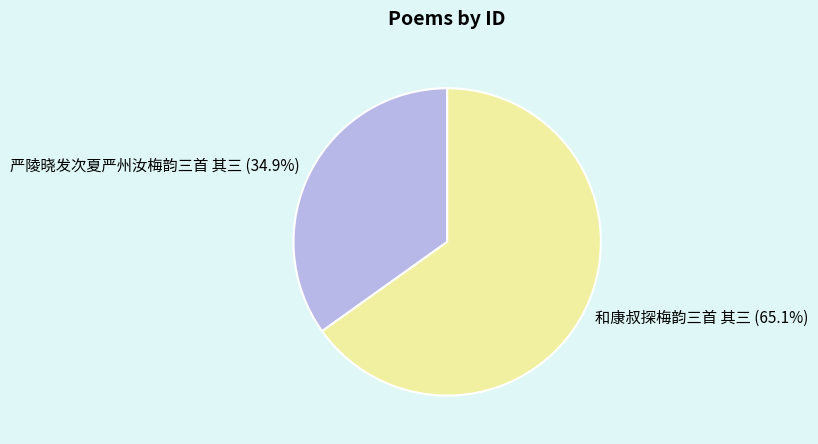

Is it true that 严陵晓发次夏严州汝梅韵三首 其三 is 35% of the pie?

True